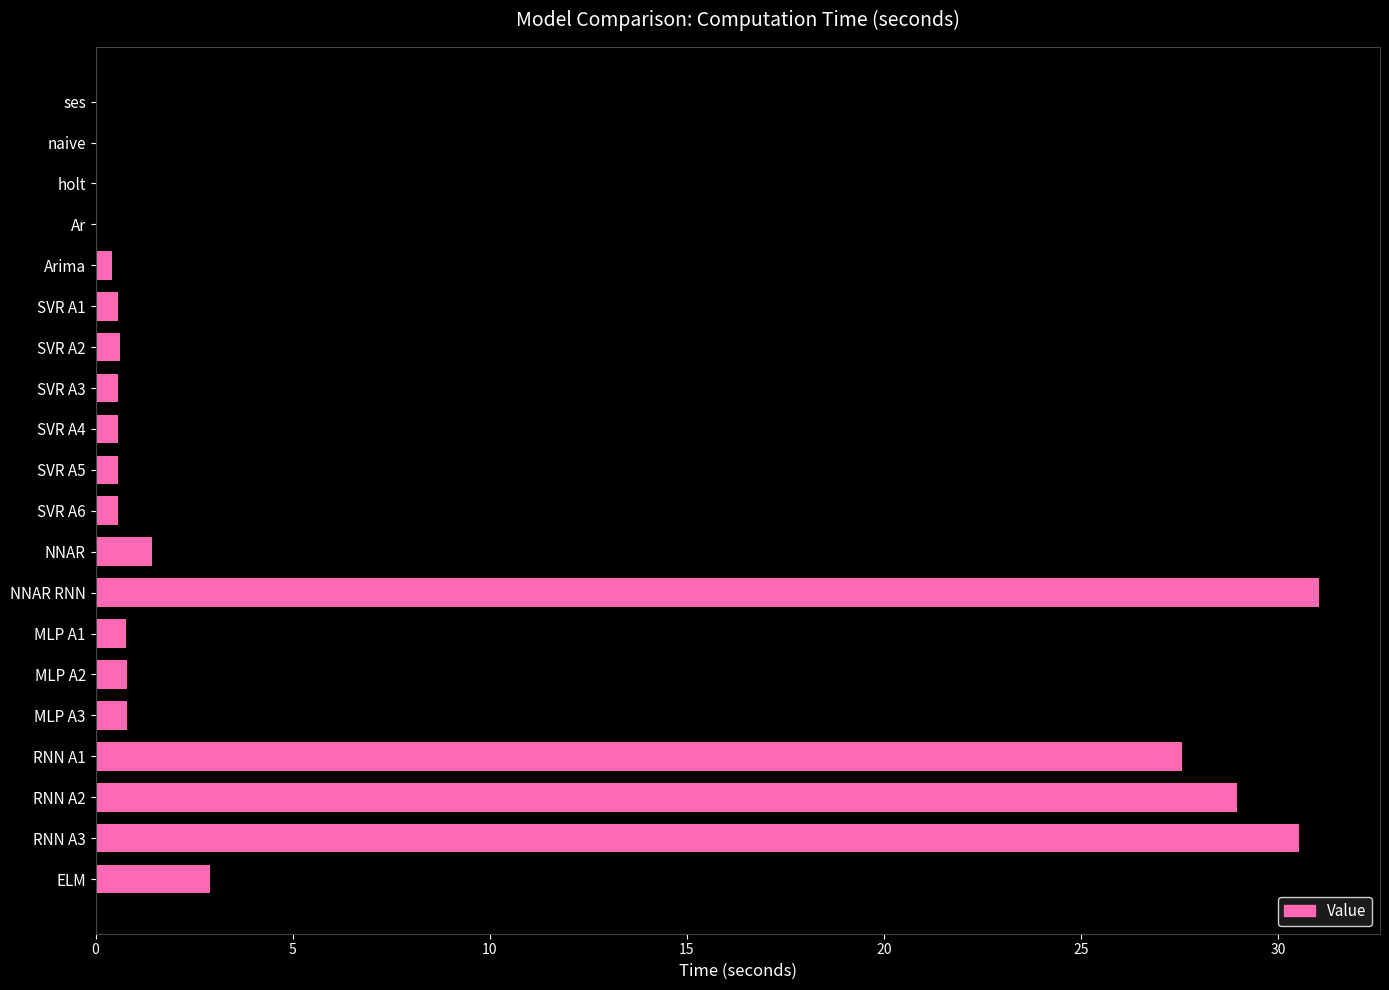

What is the sum of all values?

128.7